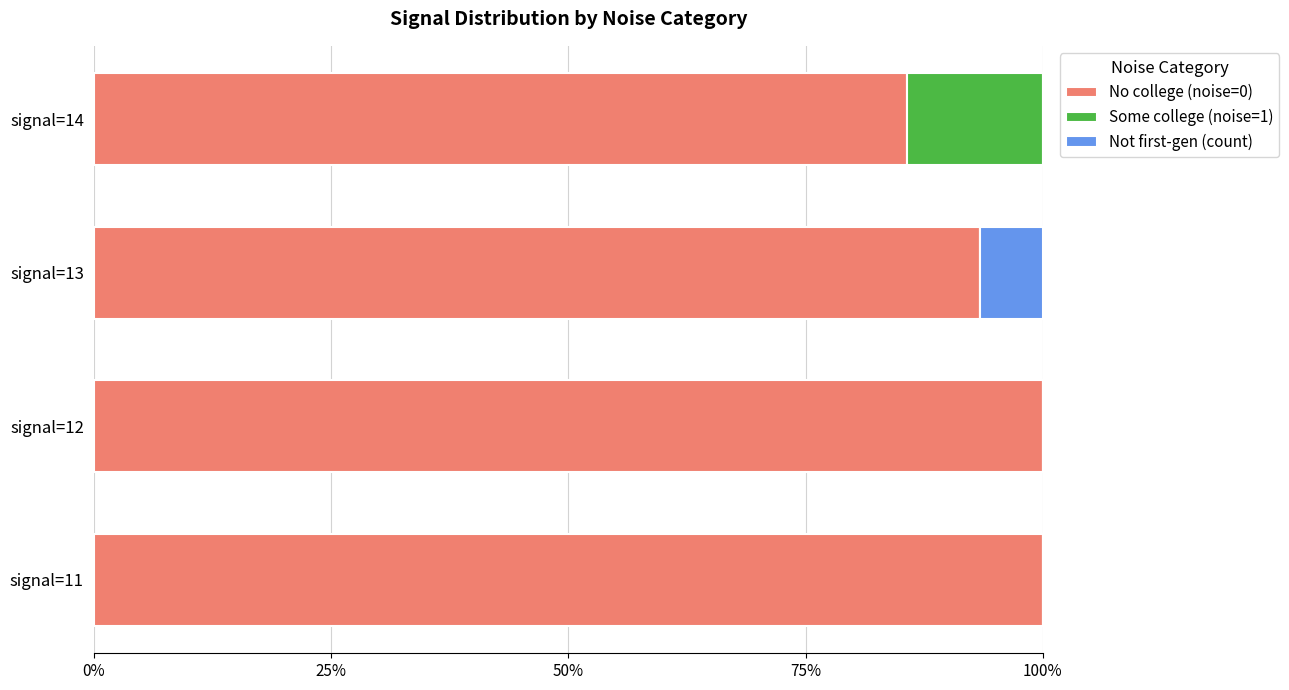

What is the total value across all series at signal=12?

100.0